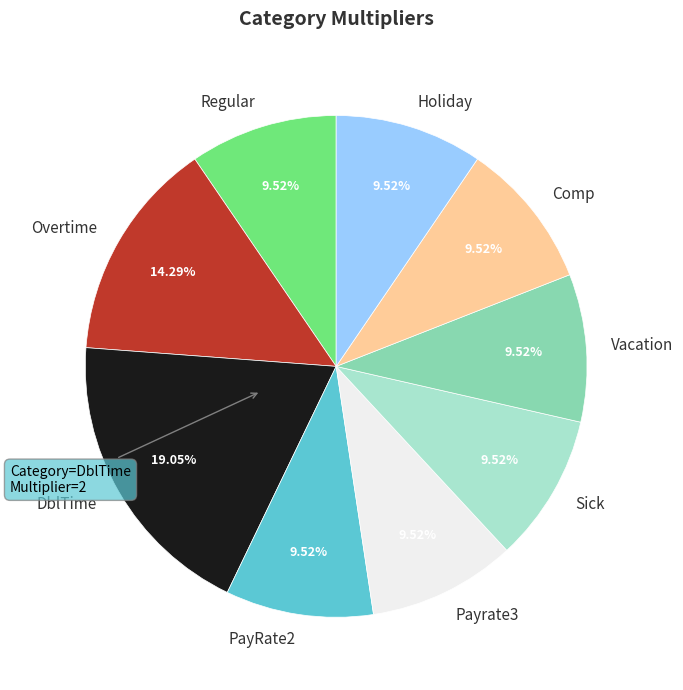

What is the largest slice in the pie chart?

DblTime